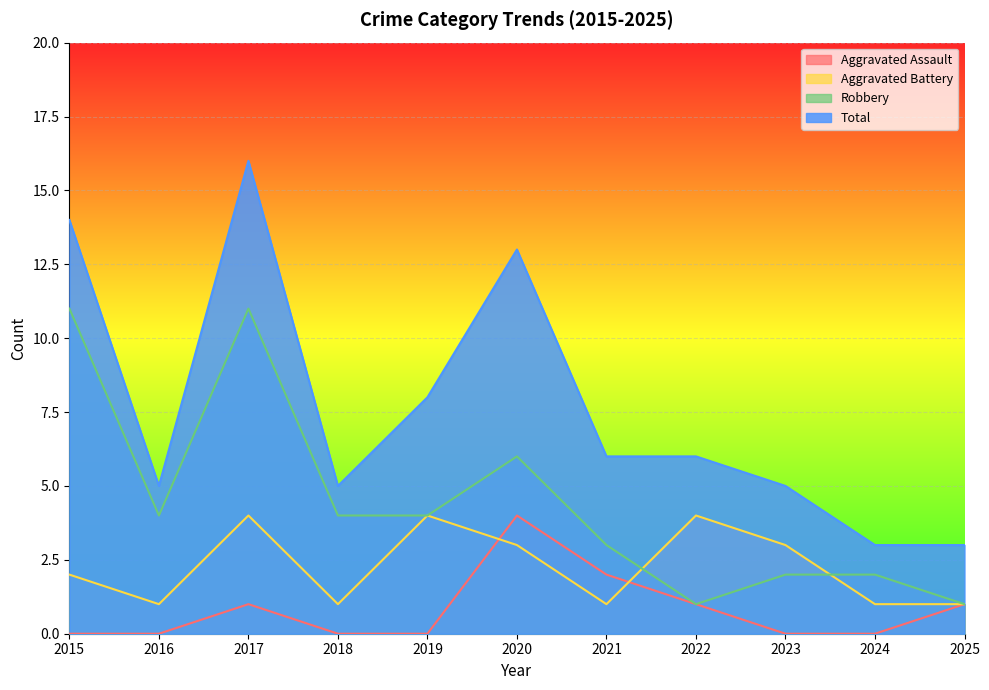

What is the spread (max minus min) of values at 2021?

5